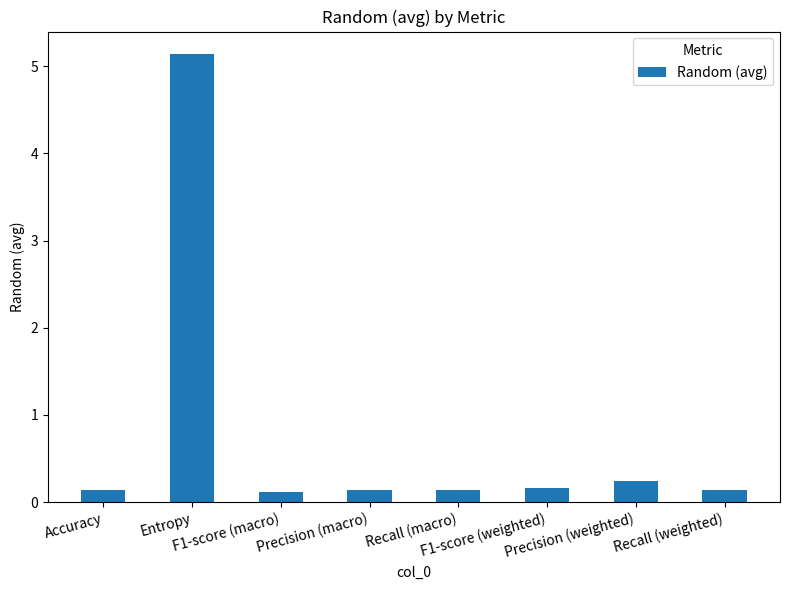

What is the sum of all values?

6.2